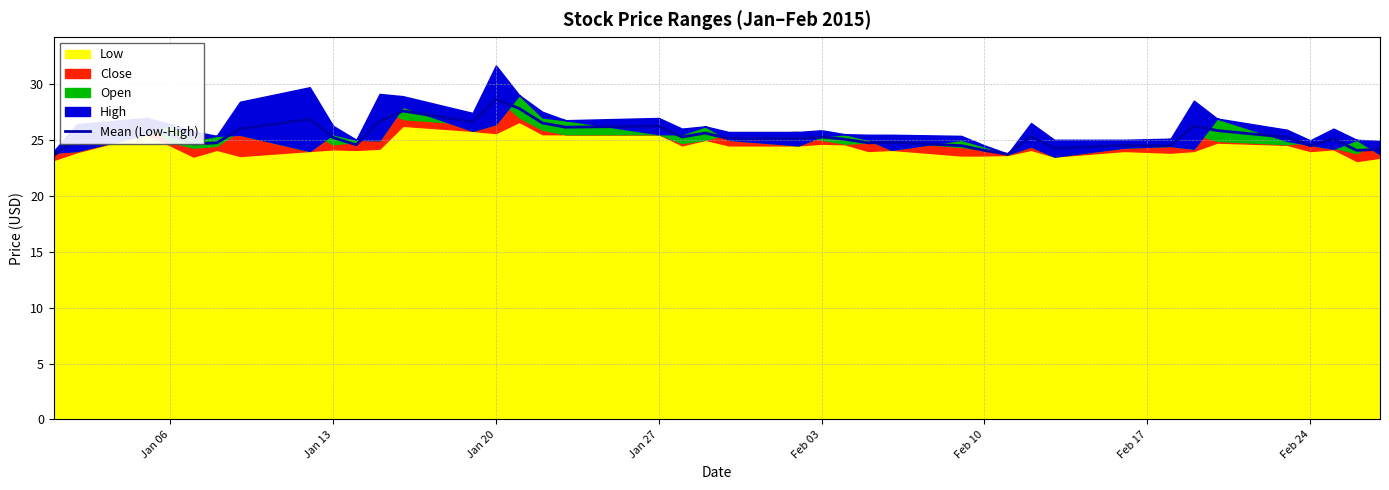

Is it true that Mean (Low-High) equals 5.7 at Feb 10?

False